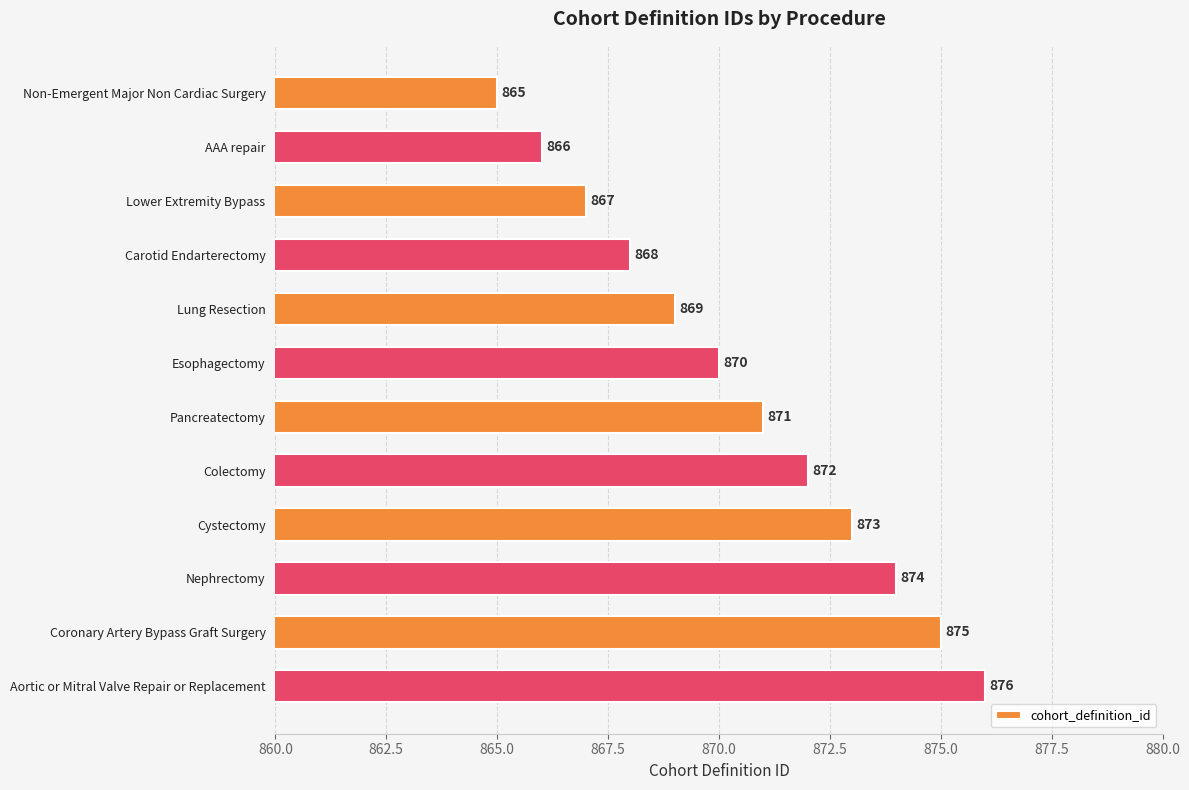

True or false: the data shows 868 at Carotid Endarterectomy.

True